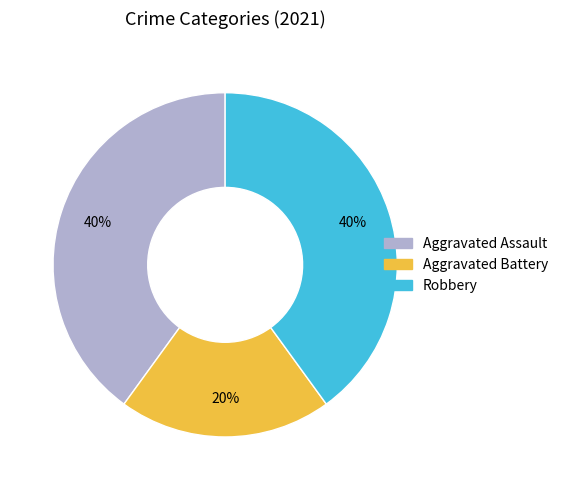

Approximately how many times larger is the value at Aggravated Battery compared to Aggravated Assault?

0.5